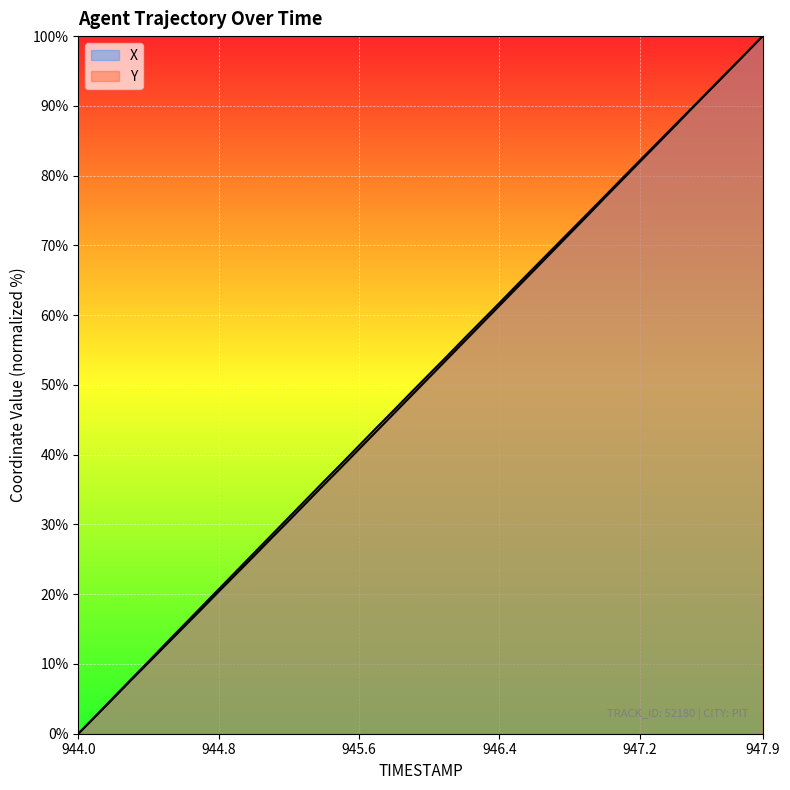

True or false: X has more than 0 points higher than both neighbors.

False